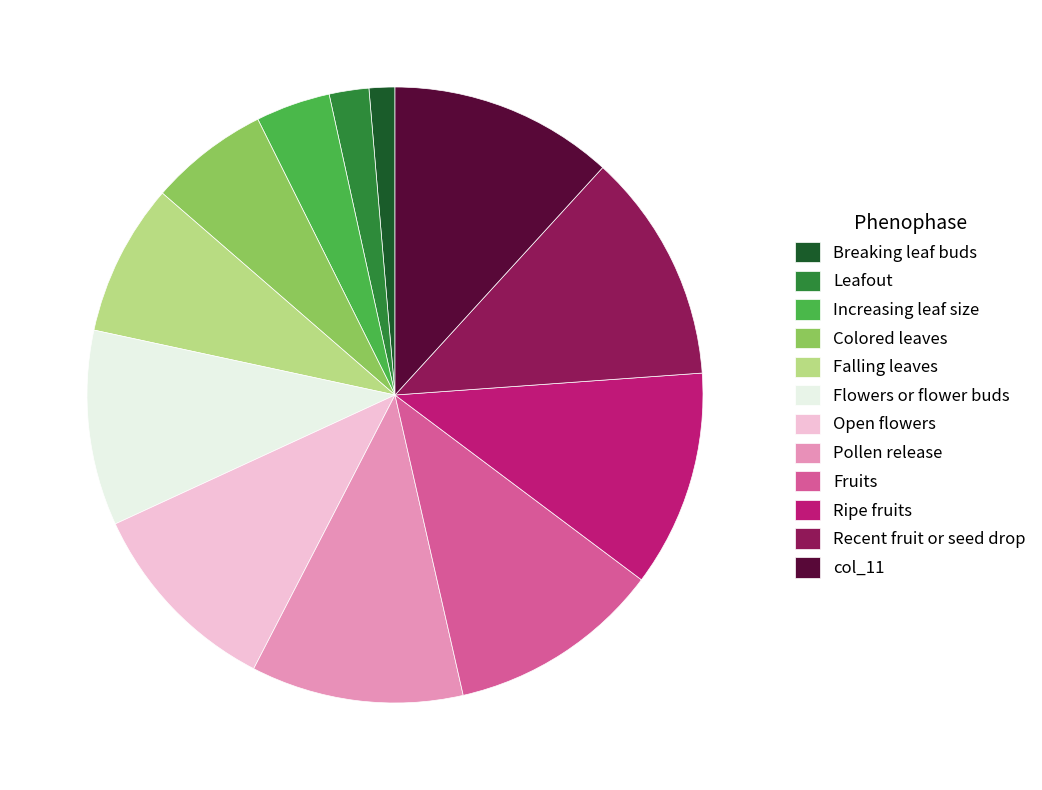

True or false: col_11 accounts for 19% of the total.

False